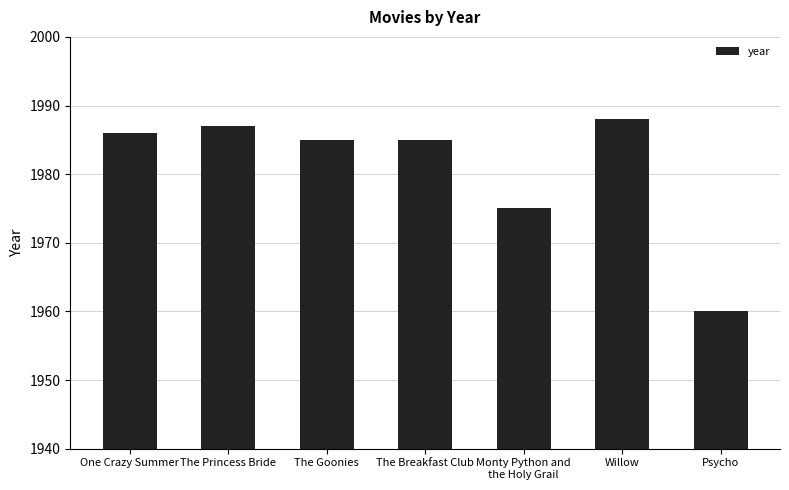

What is the difference between the values at Willow and The Goonies?

3